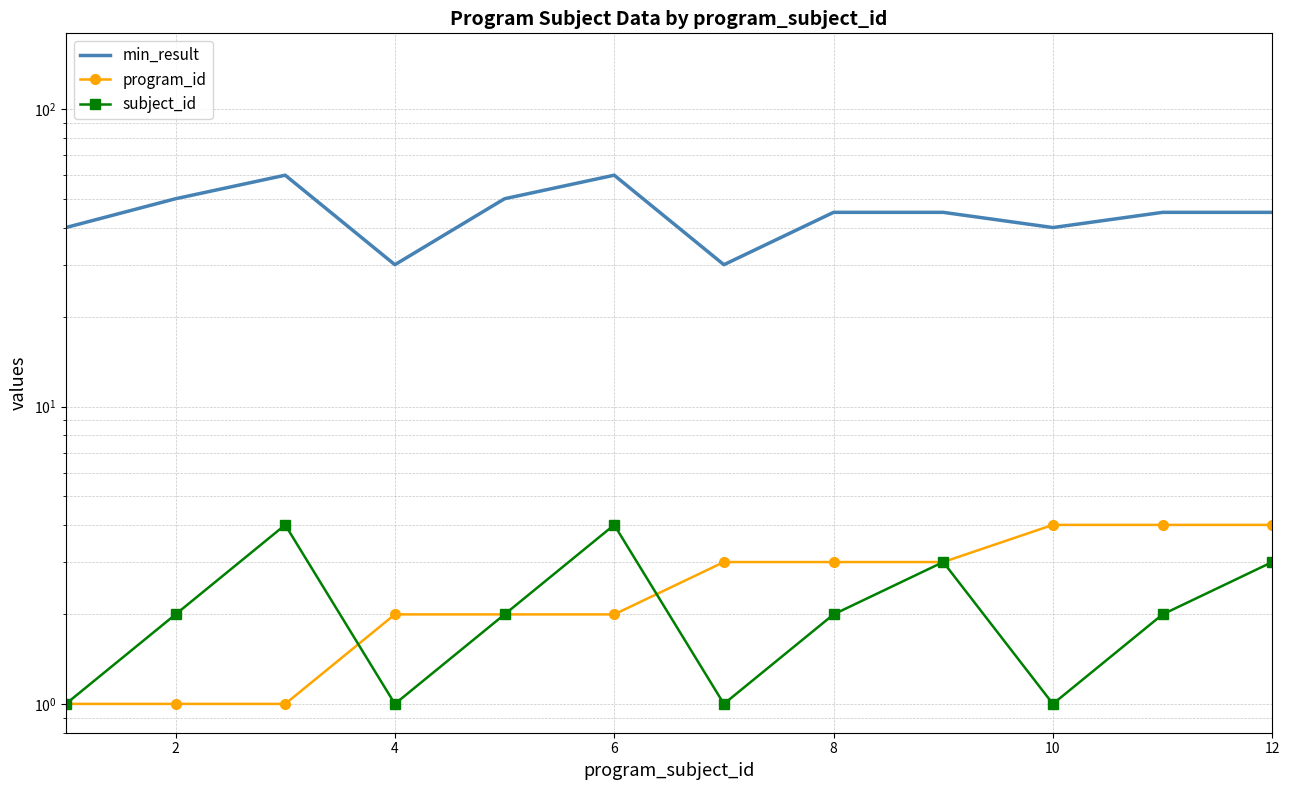

What is the average value of the min_result series?

45